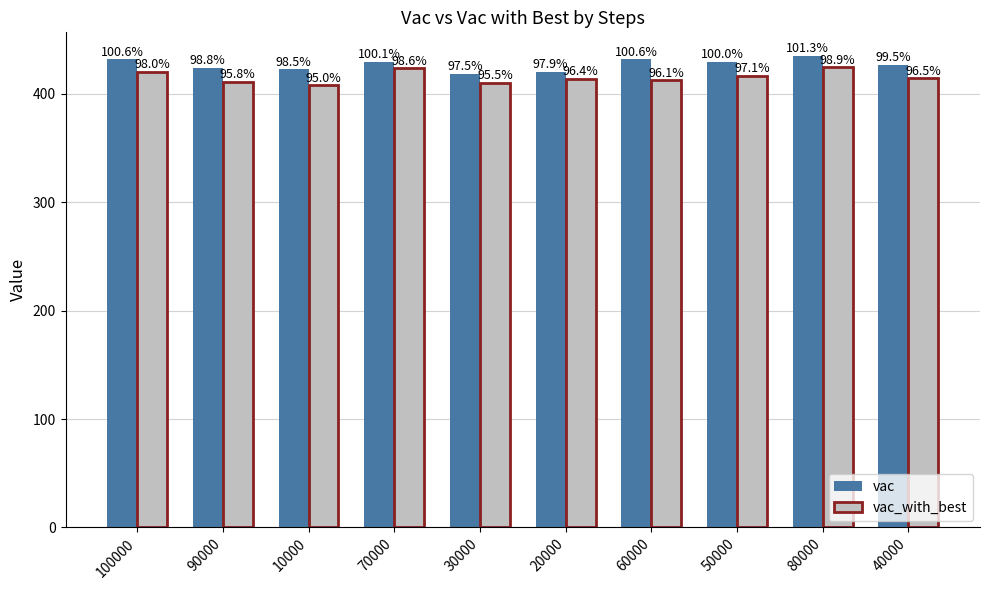

What is the minimum value shown in the chart?

407.5